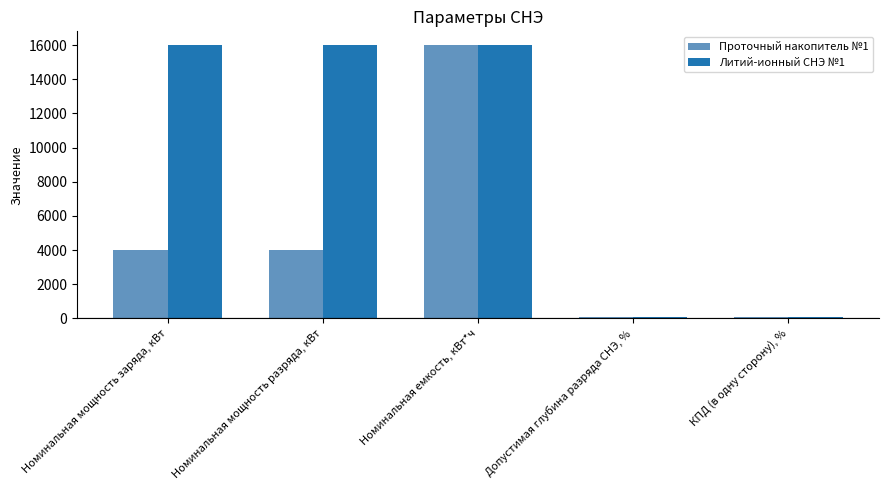

What is the approximate value of Проточный накопитель №1 at Допустимая глубина разряда СНЭ, %?

100.0